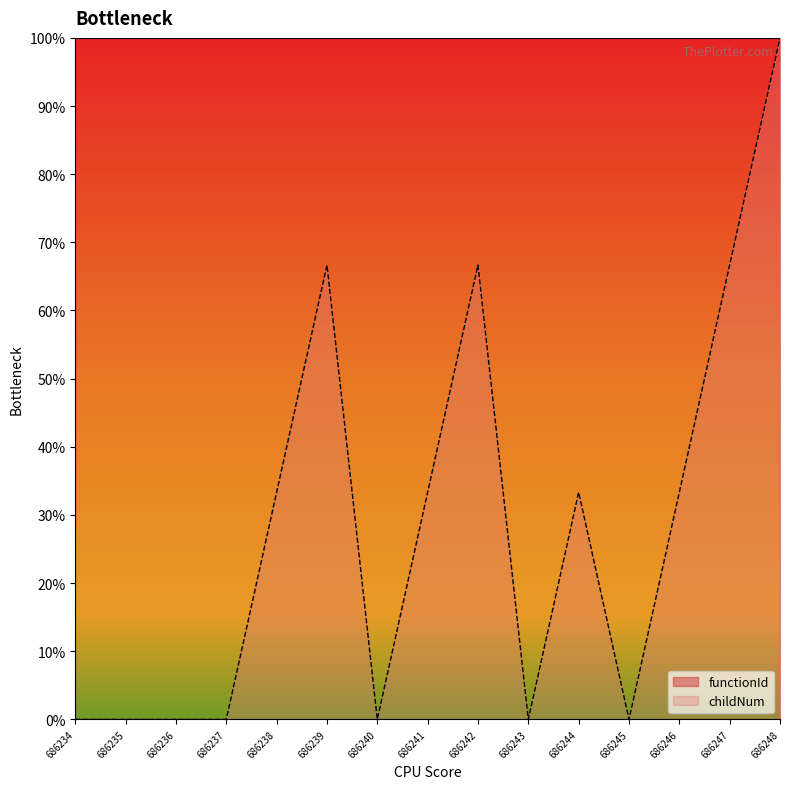

How many lines are shown in the chart?

2